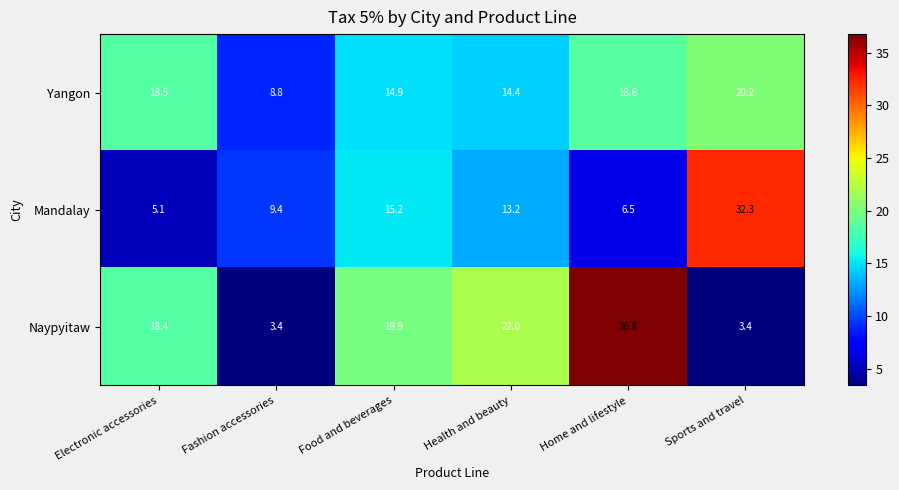

At how many categories does at least one series exceed 17?

5